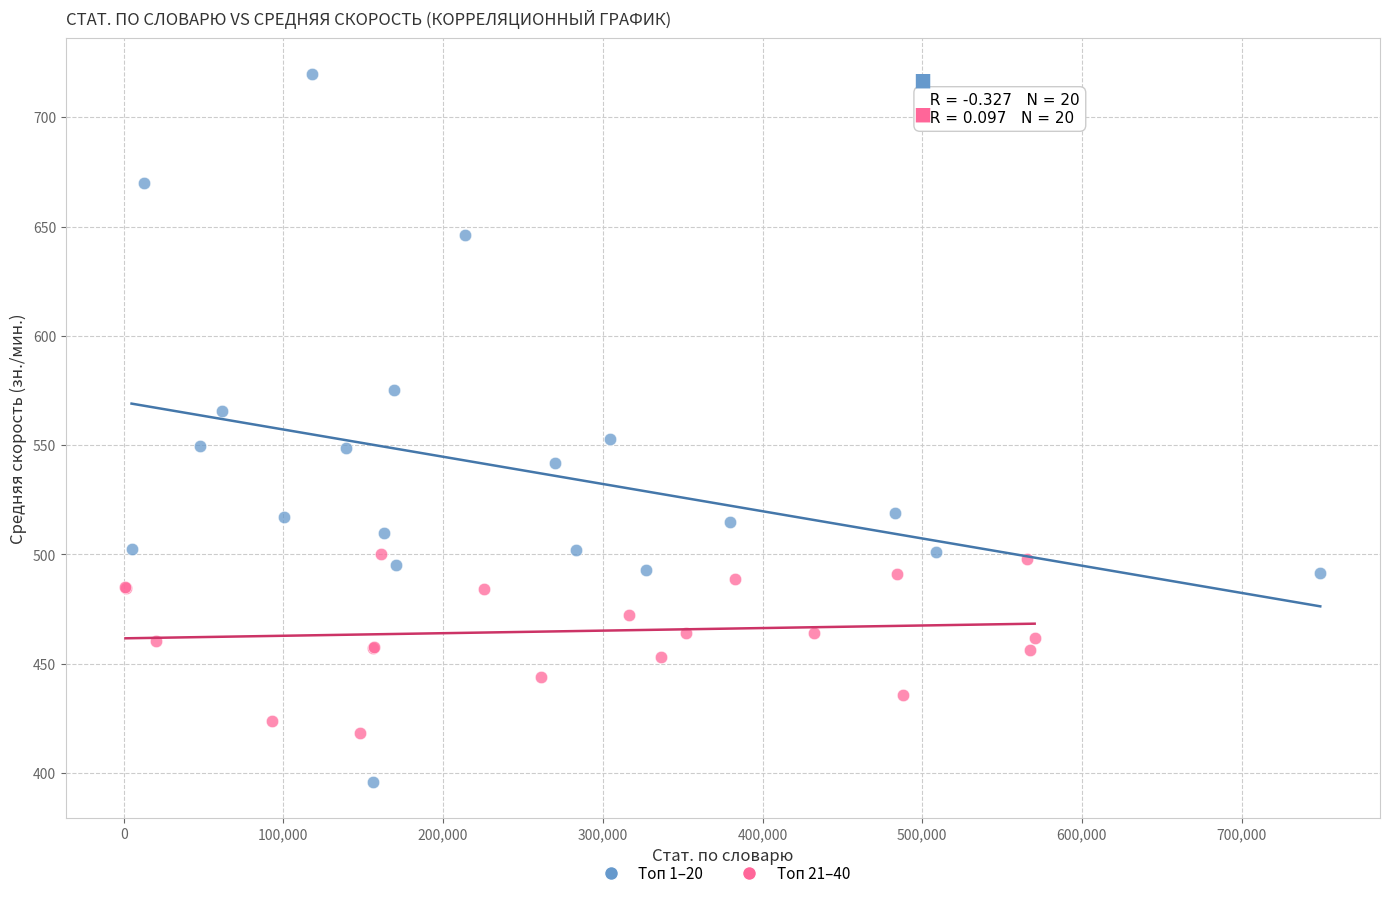

Which series has the widest spread of Y values?

Топ 1–20